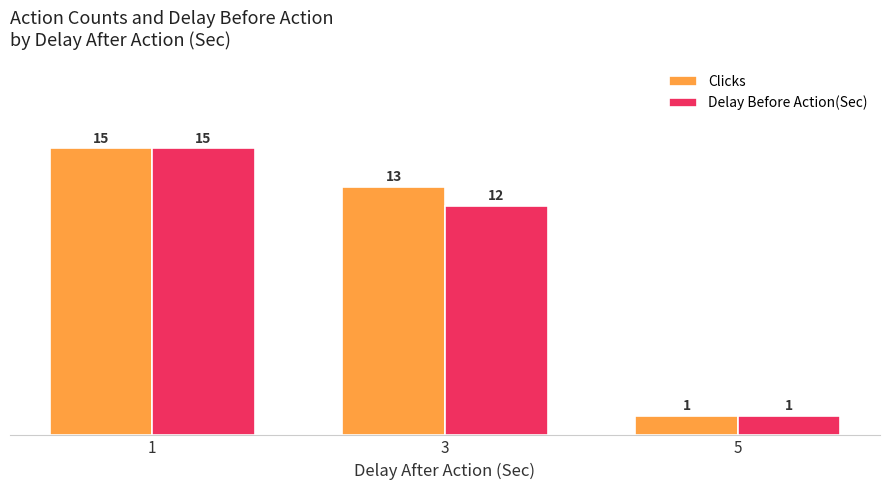

How many bars are there in total?

6